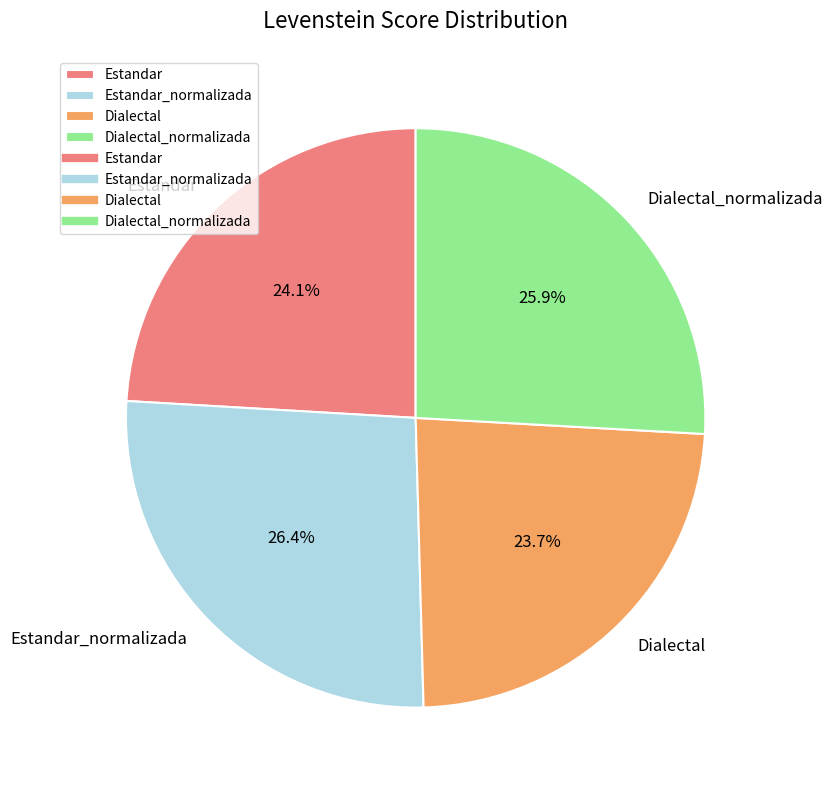

To the nearest percent, what portion does Estandar represent?

24%